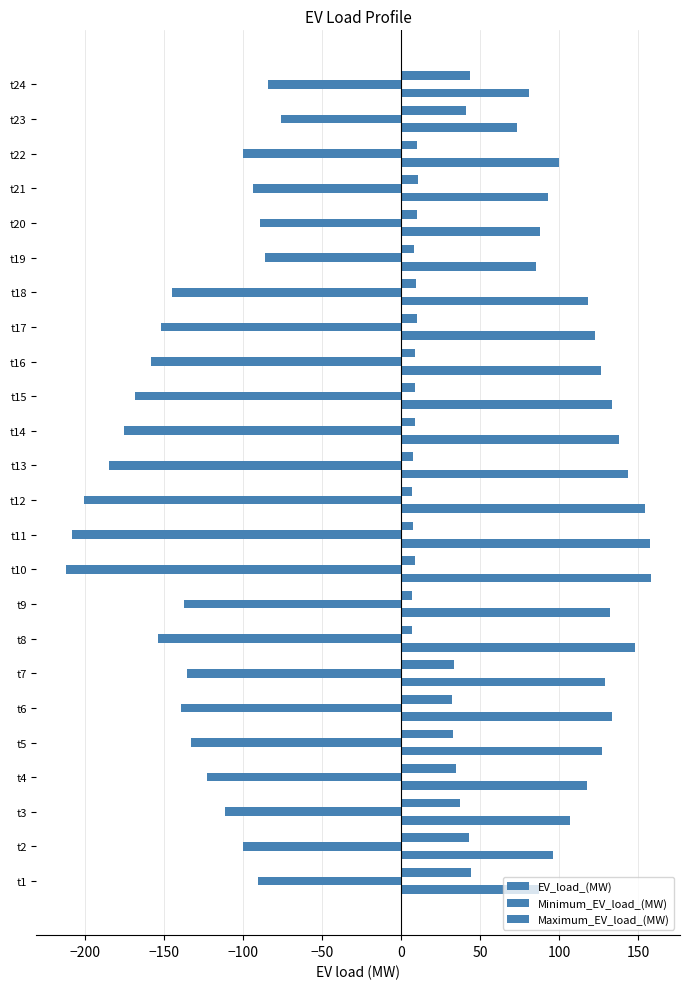

Count the number of data series in this chart.

3